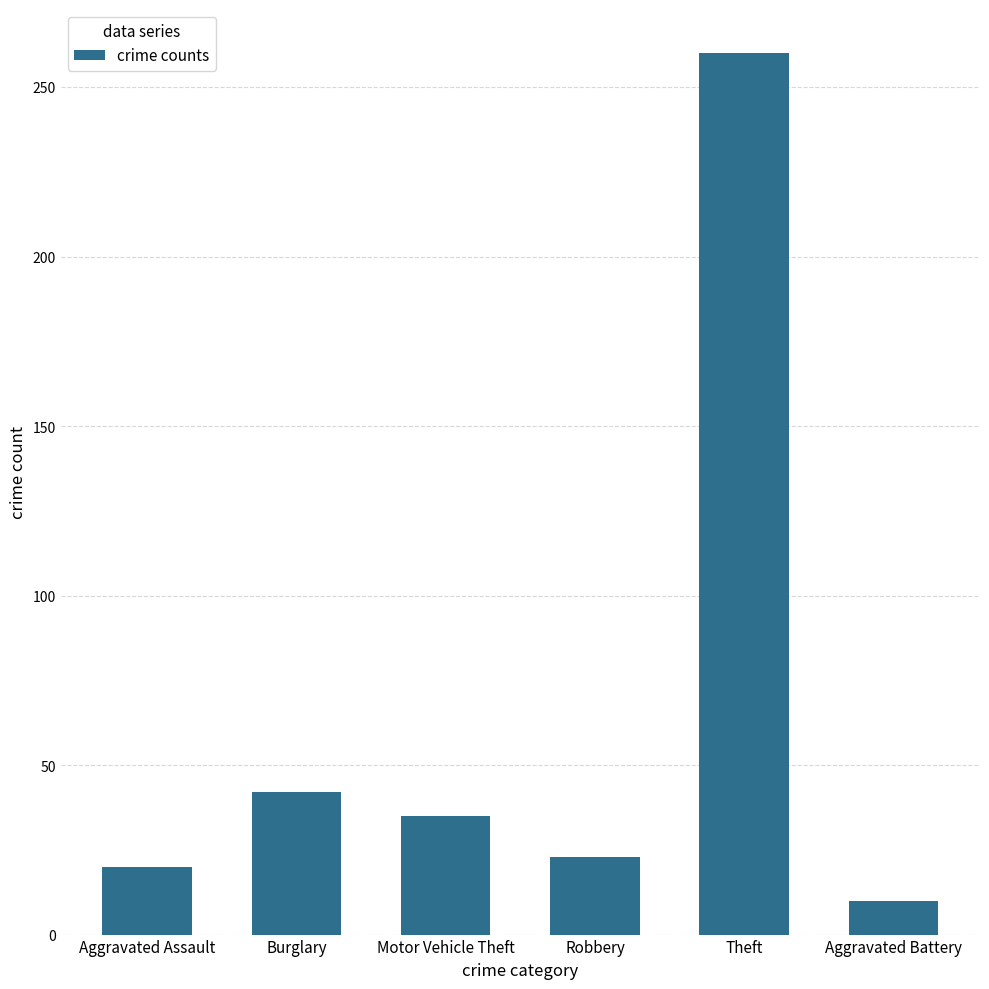

Does the chart contain any negative values?

No